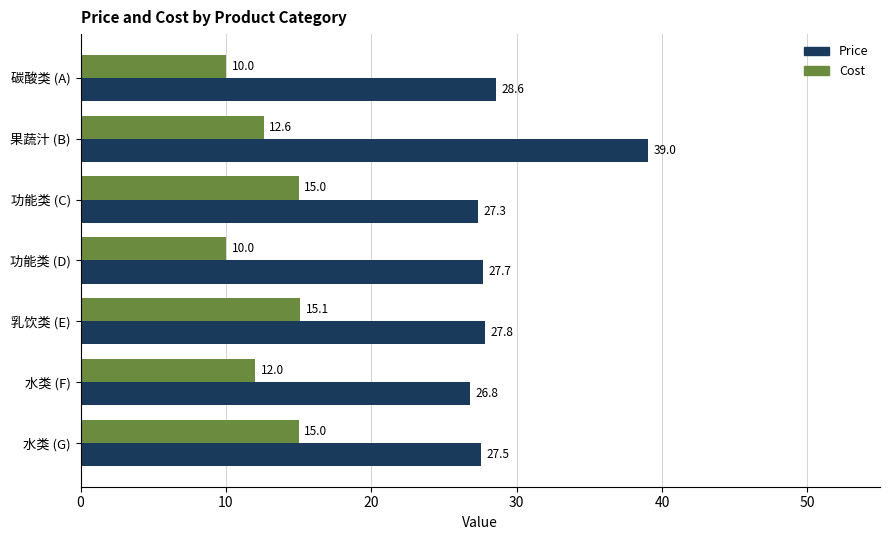

How many categories are shown in the chart?

7